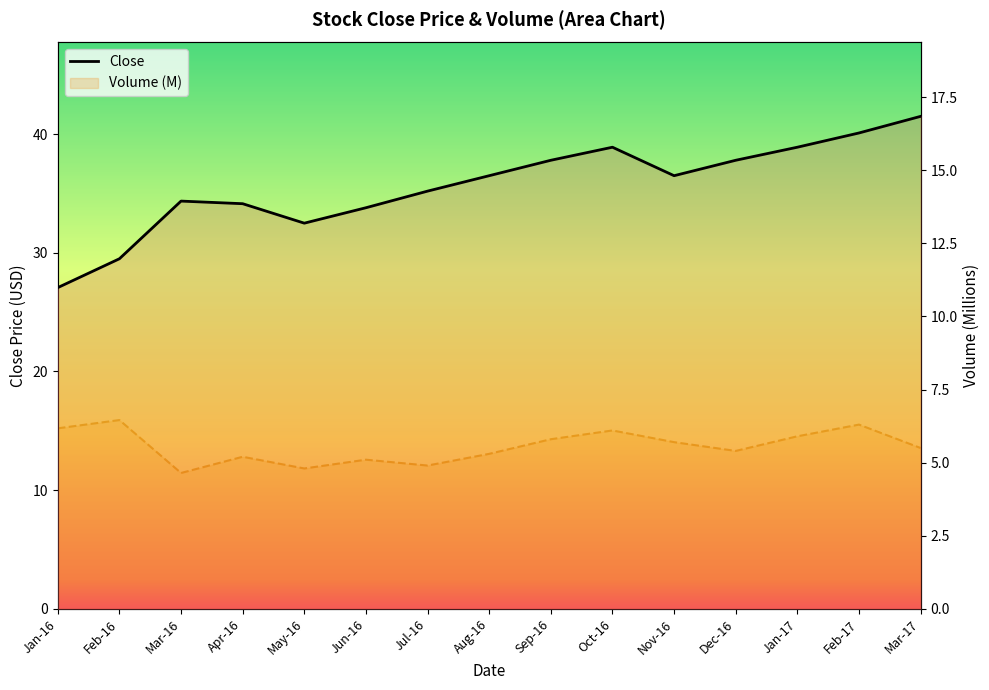

How many lines are shown in the chart?

2